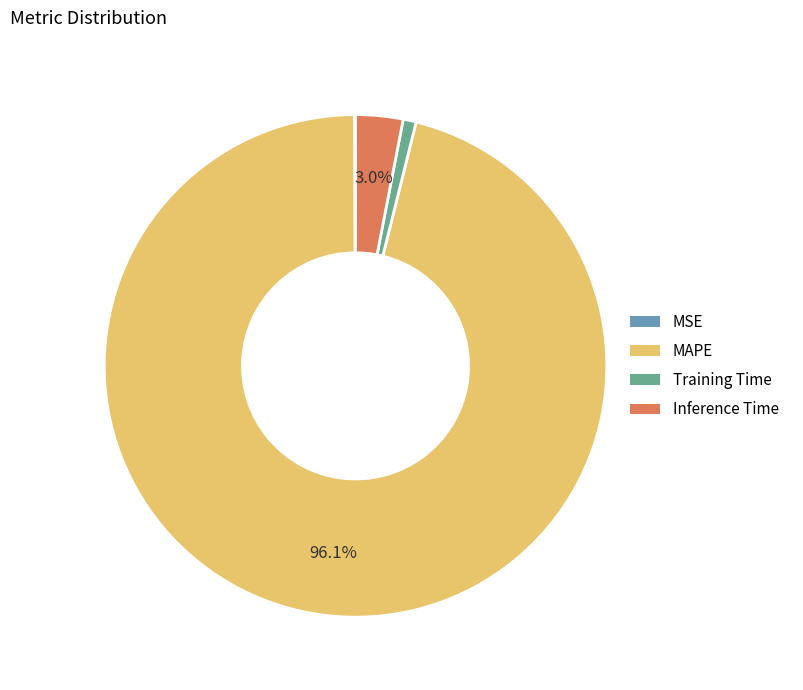

What is the majority slice?

MAPE